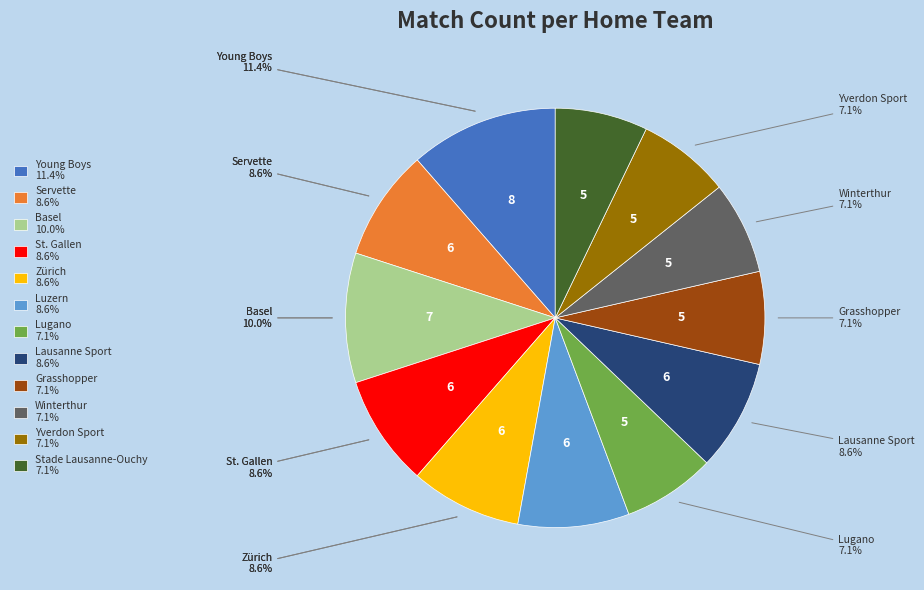

Is there a majority slice in this chart?

No